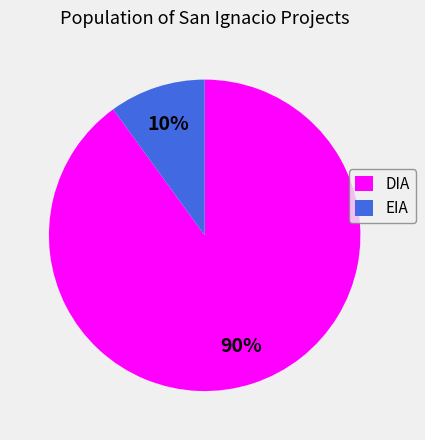

Is the sum of DIA and EIA greater than half?

Yes